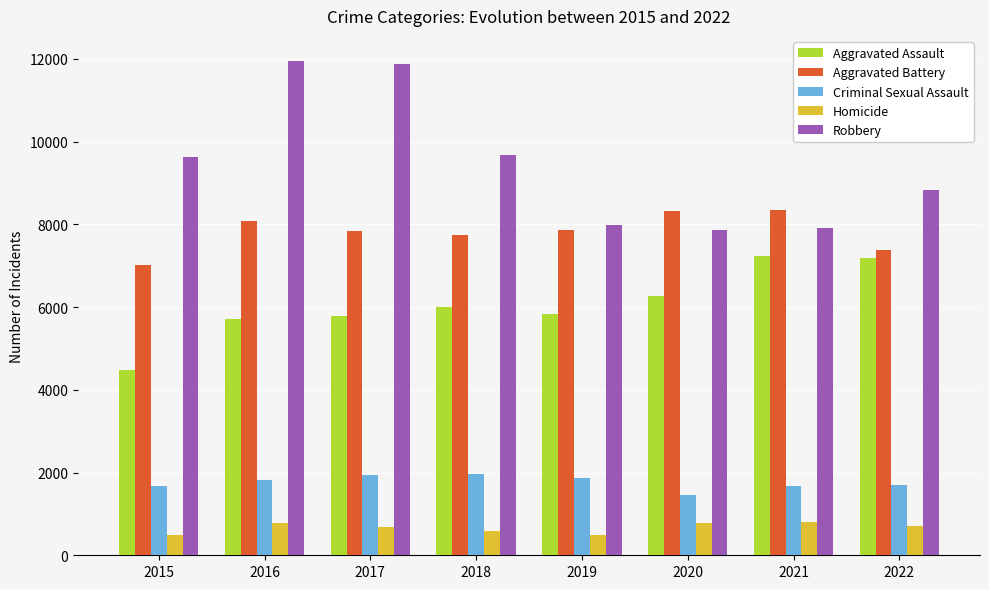

Where does the Aggravated Battery series first go above 7857?

2016